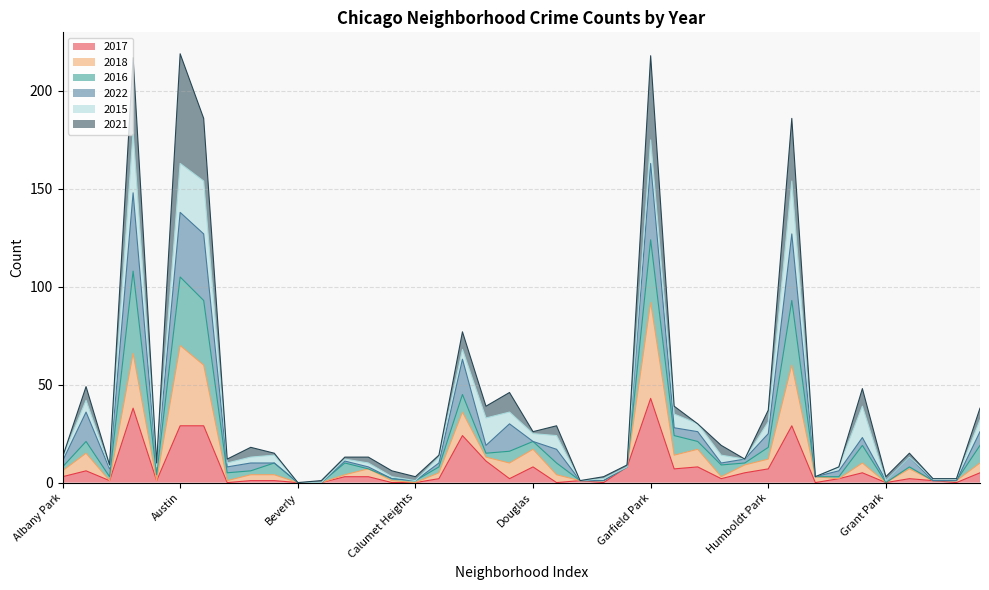

At which label does 2017 reach its peak?

Garfield Park